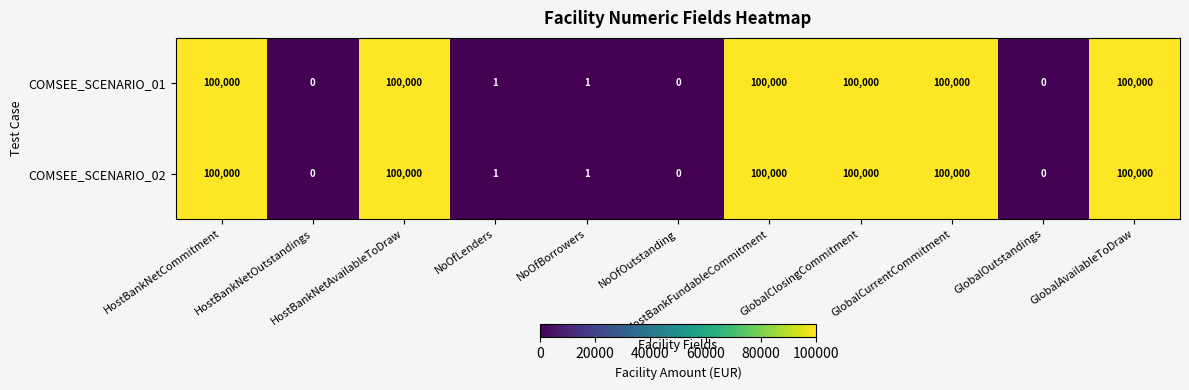

What is the difference between the second highest and minimum values in the COMSEE_SCENARIO_01 series?

100000